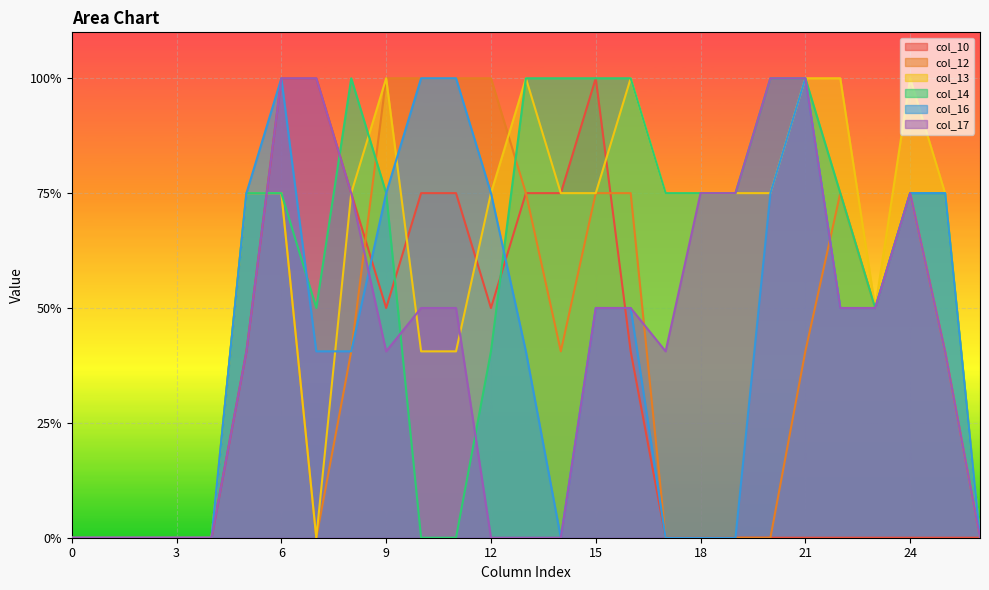

How many intersections are there between col_12 and col_17?

4